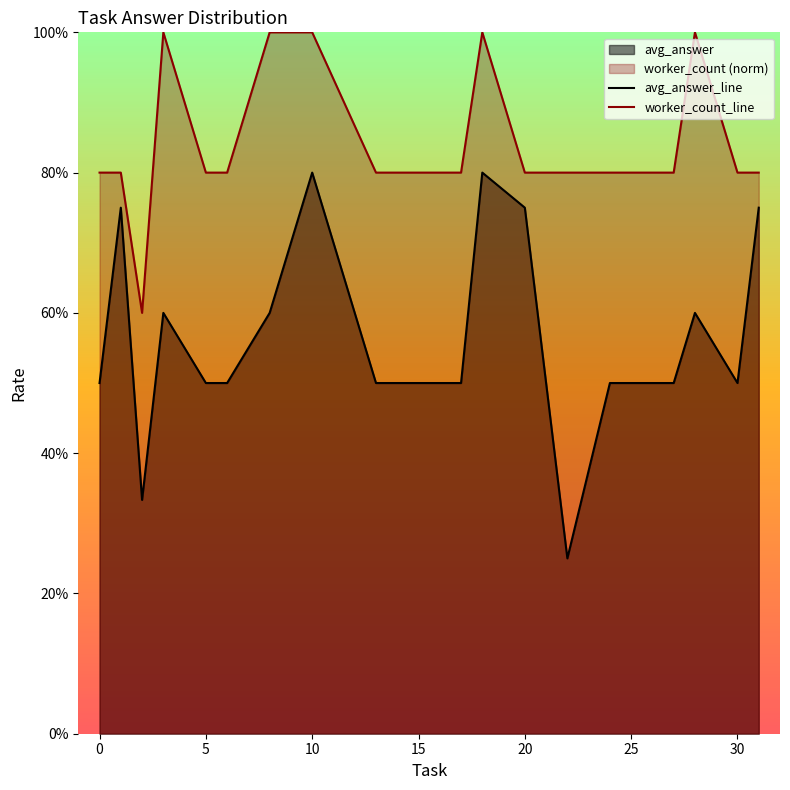

Which label corresponds to the largest value in the chart?

10